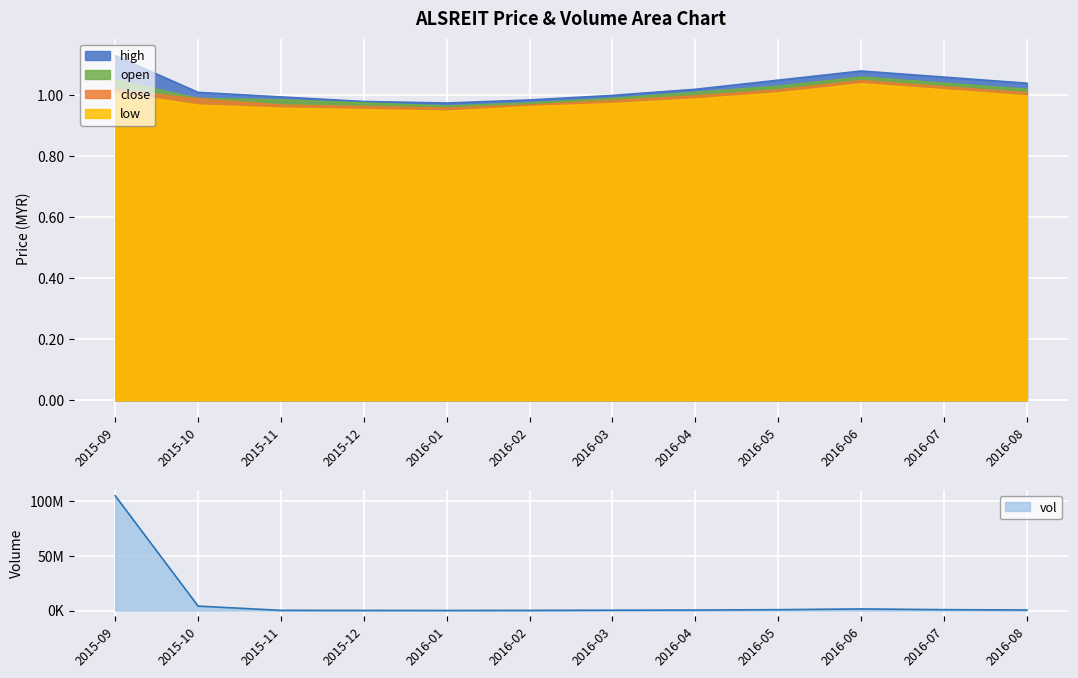

Reading left to right, what are all the values shown in this chart?

high: 1.1	1.0	1.0	1.0	1.0	1.0	1.0	1.0	1.1	1.1	1.1	1.0
open: 1.1	1.0	1.0	1.0	1.0	1.0	1.0	1.0	1.0	1.1	1.0	1.0
close: 1.0	1.0	1.0	1.0	1.0	1.0	1.0	1.0	1.0	1.1	1.0	1.0
low: 1.0	1.0	1.0	1.0	0.9	1.0	1.0	1.0	1.0	1.0	1.0	1.0
vol: 104964000.0	4047900.0	179900.0	97800.0	61300.0	126100.0	315700.0	447300.0	804700.0	1470500.0	801700.0	520600.0